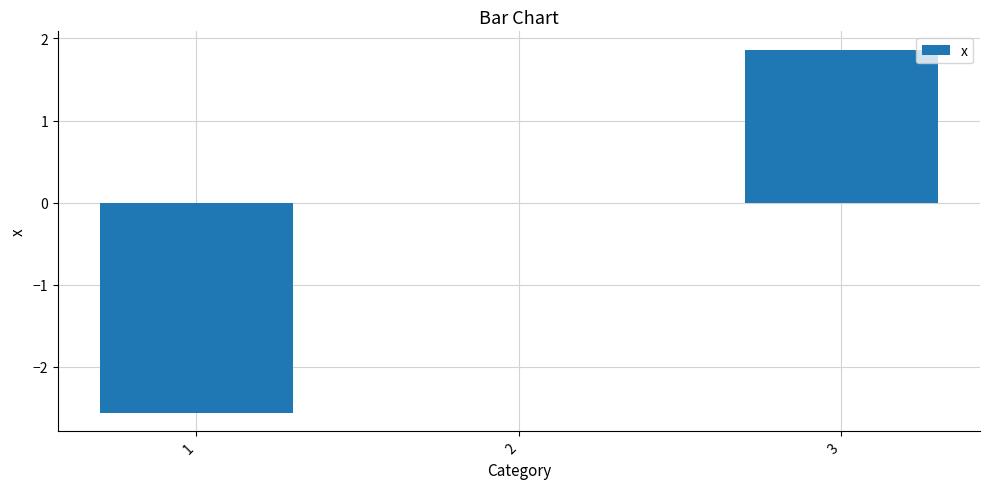

Which has a higher value, 1 or 3?

3